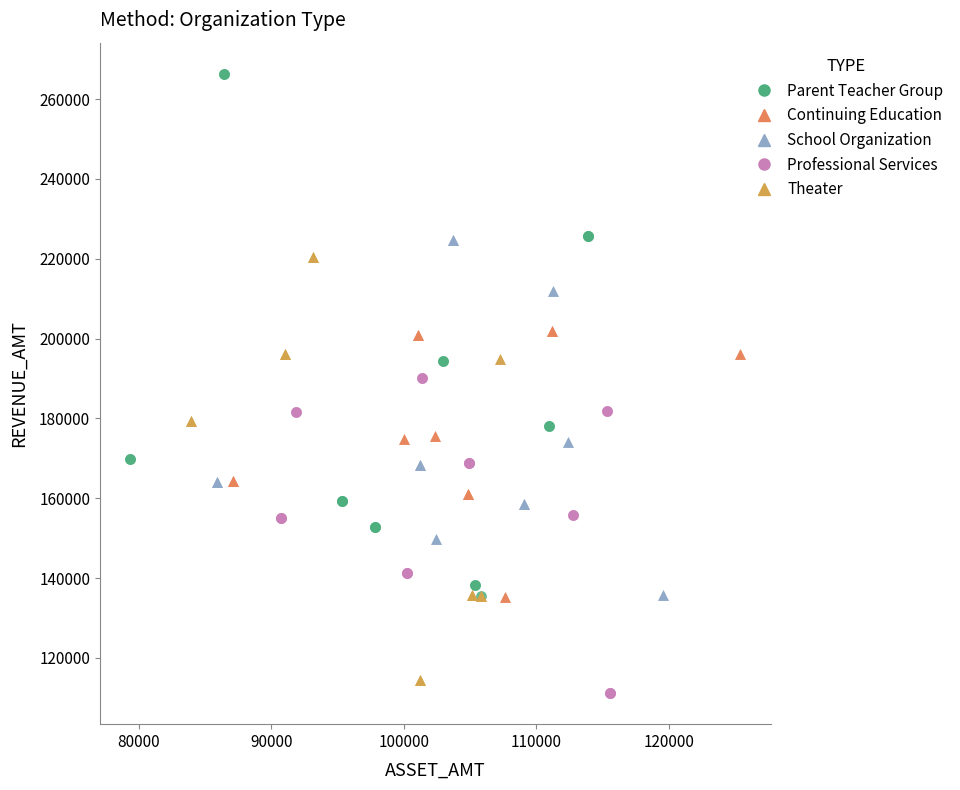

Which series has the largest Y range (max minus min)?

Parent Teacher Group